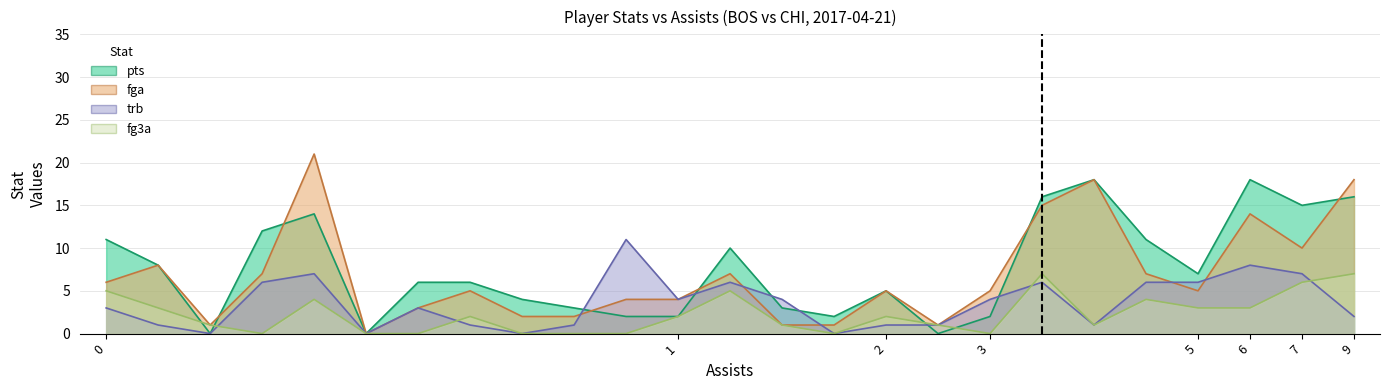

What is the difference between the maximum and second lowest values in the fga series?

20